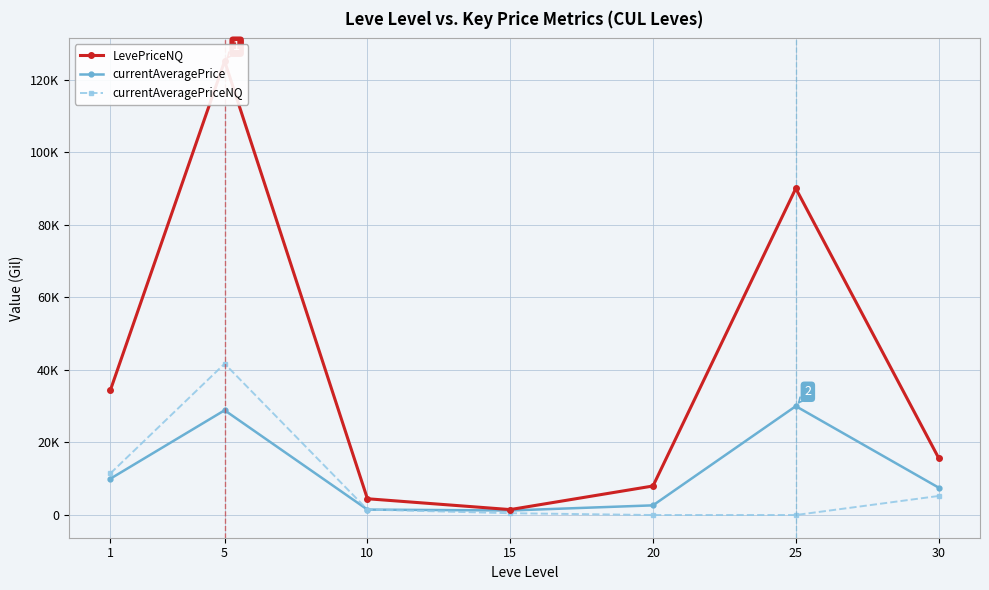

Between 15 and 30, which series saw the biggest shift?

LevePriceNQ